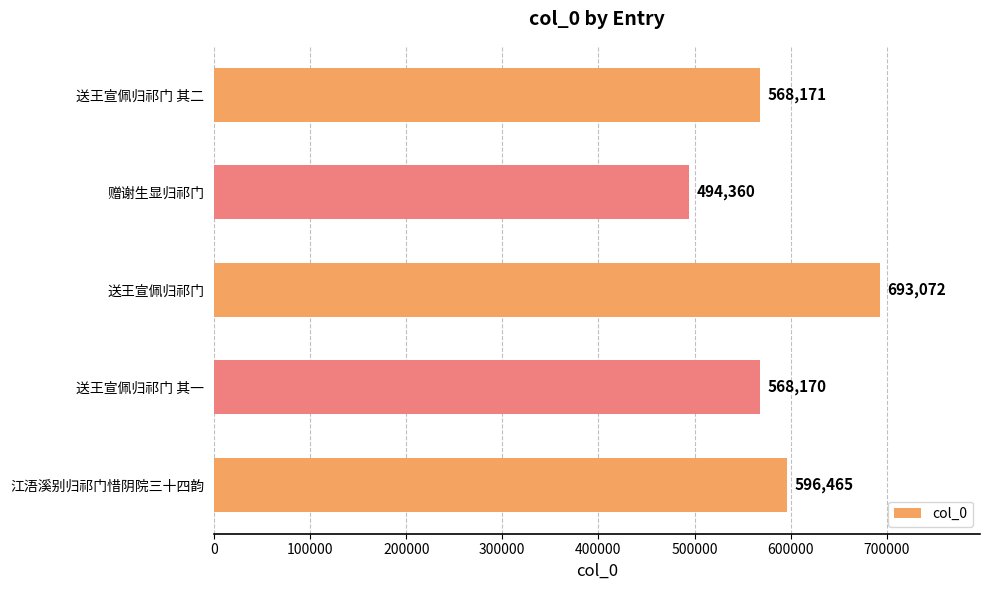

Reading bottom to top, transcribe all the data shown in this chart.

江浯溪别归祁门惜阴院三十四韵=596465	送王宣佩归祁门 其一=568170	送王宣佩归祁门=693072	赠谢生显归祁门=494360	送王宣佩归祁门 其二=568171